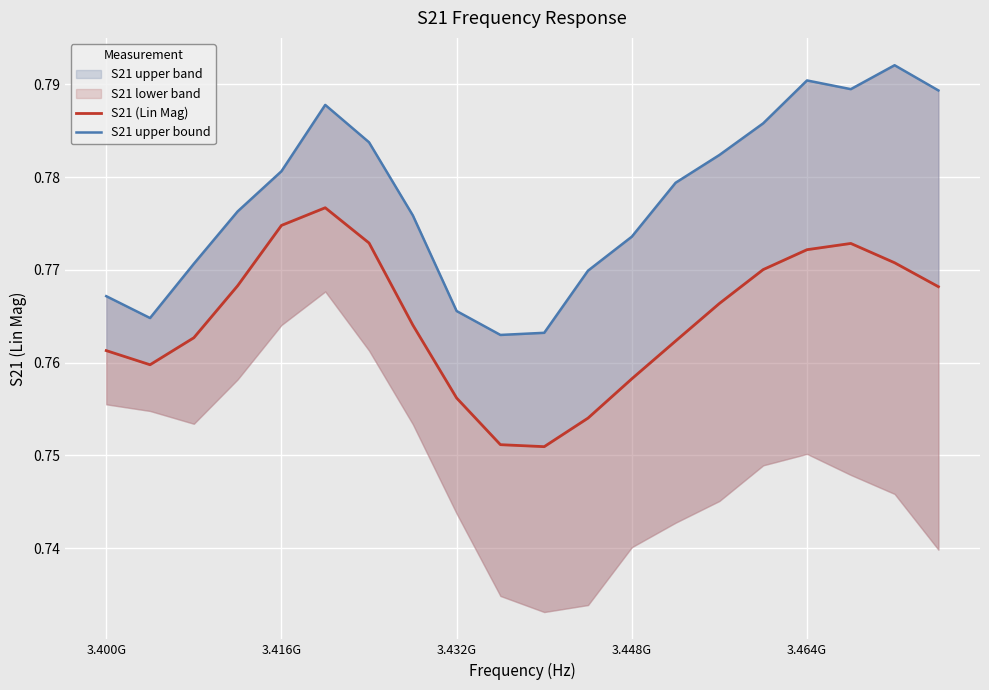

Which series has the largest total across all categories?

S21 upper bound